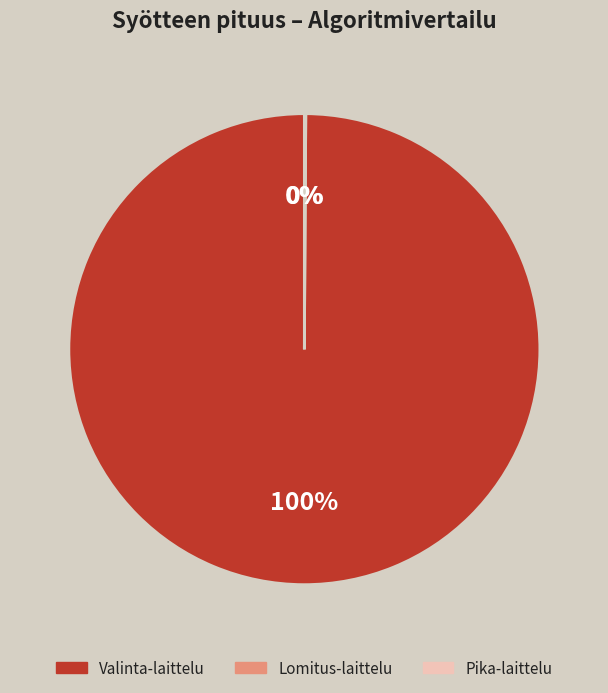

To the nearest percent, what is the average slice percentage?

33%